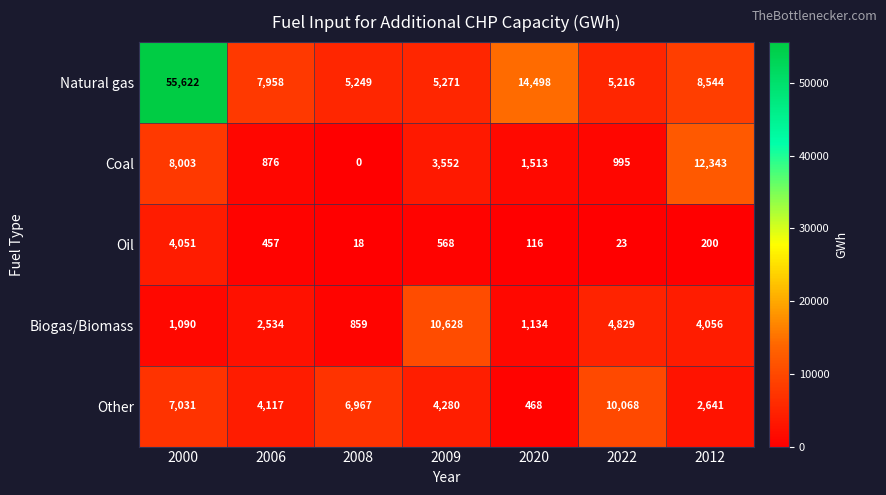

What is the sum of all Oil values?

5433